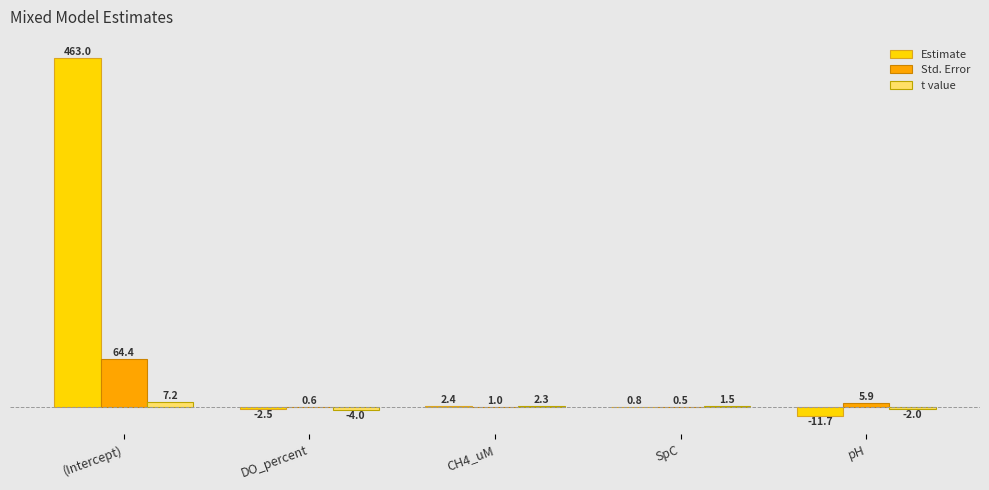

Reading left to right, what are all the values shown in this chart?

Estimate: (Intercept)=463.0	DO_percent=-2.5	CH4_uM=2.4	SpC=0.8	pH=-11.7
Std. Error: (Intercept)=64.4	DO_percent=0.6	CH4_uM=1.0	SpC=0.5	pH=5.9
t value: (Intercept)=7.2	DO_percent=-4.0	CH4_uM=2.3	SpC=1.5	pH=-2.0